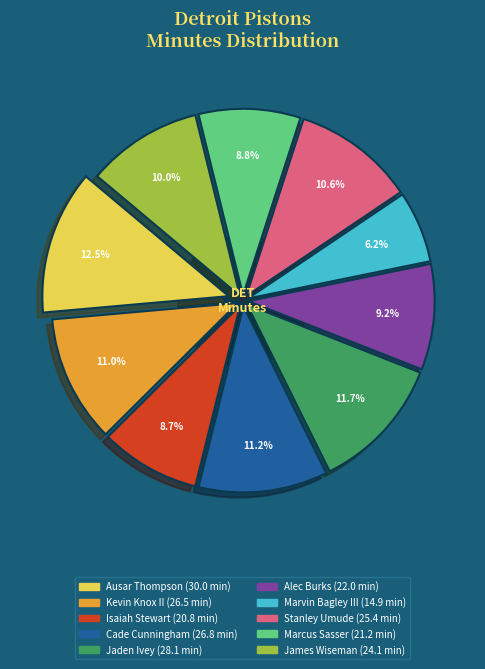

To the nearest percent, what is the combined percentage of Marvin Bagley III and Cade Cunningham?

17%